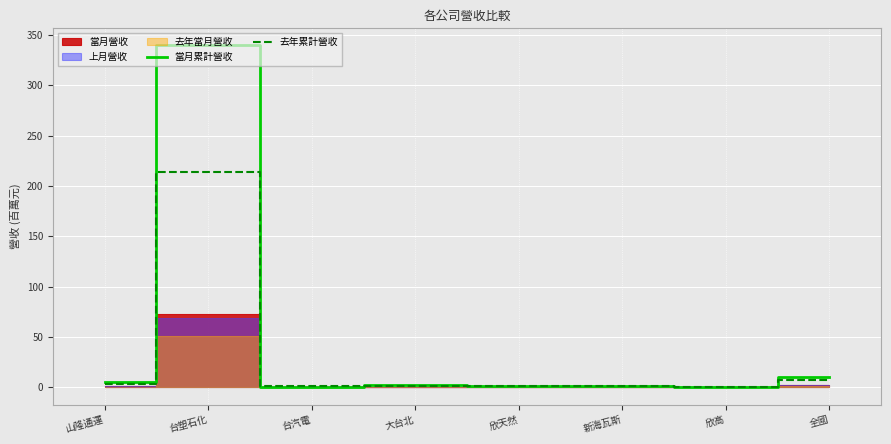

The 當月累計營收 series shows 0.3 at 新海瓦斯. True or false?

False